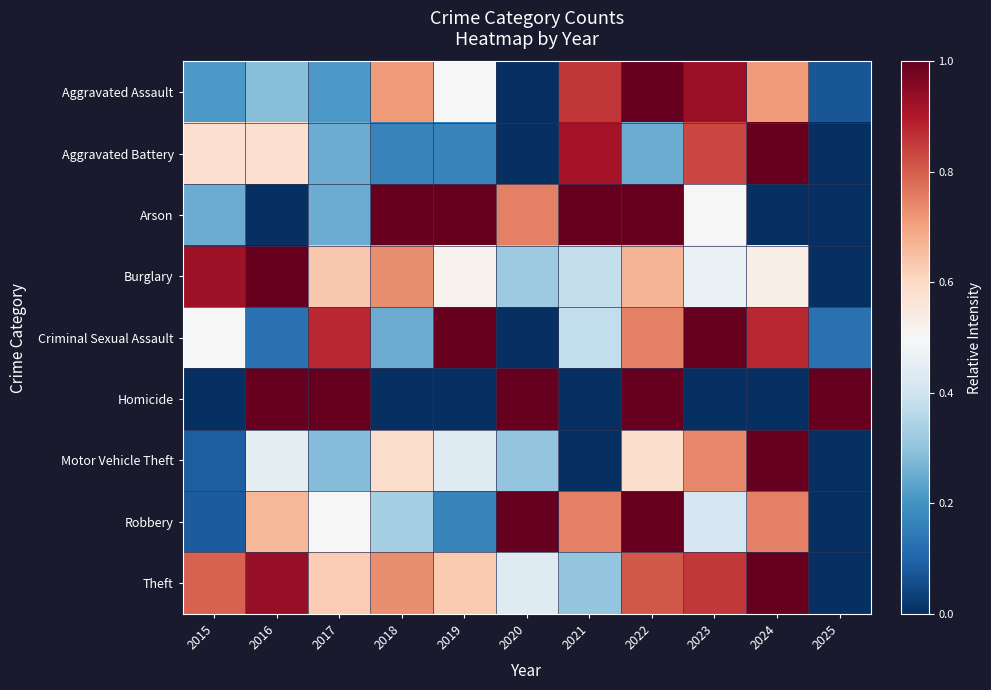

What is the spread (max minus min) of values at 2017?

0.8